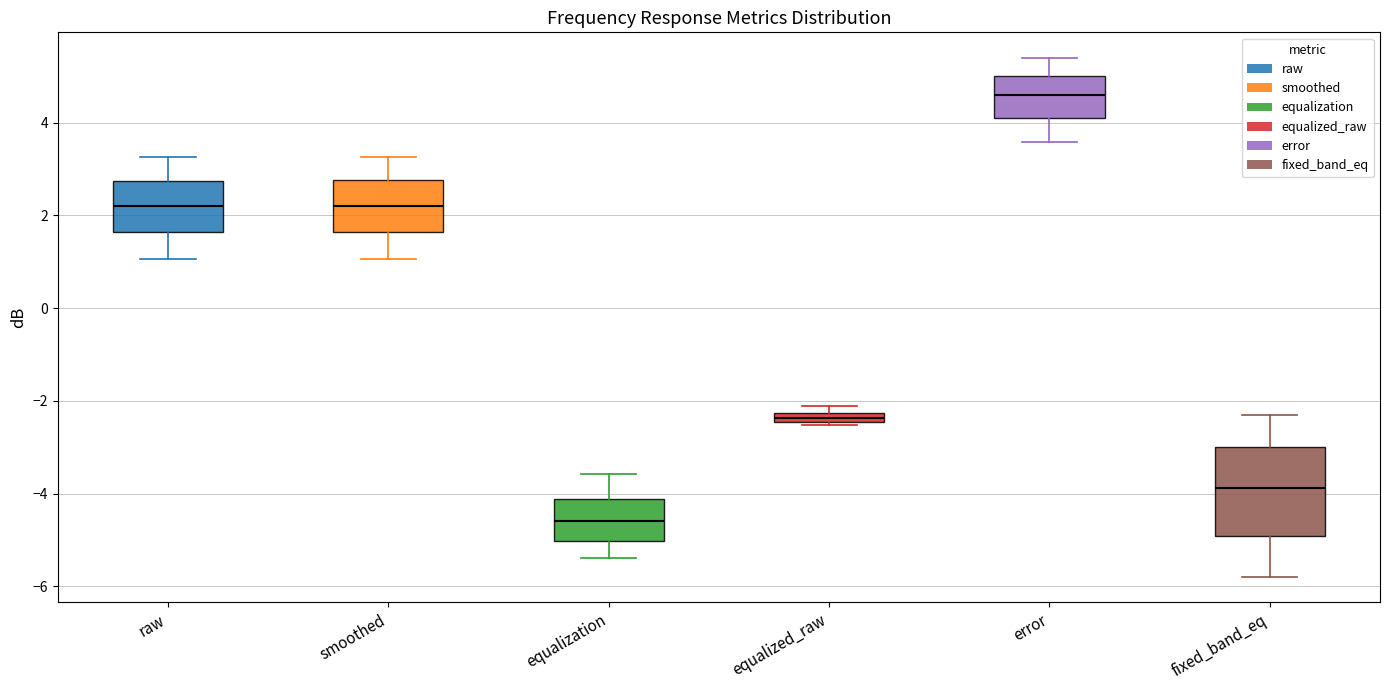

Where is the lower edge of the box for equalization on the y-axis? The values are not printed on the chart, so give them approximately, as read against the axis.

-5.0